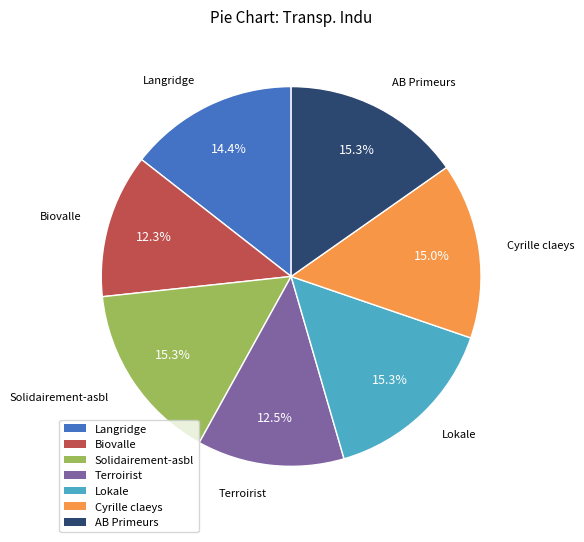

What is the ratio of the value at Cyrille claeys to the value at Lokale?

1.0